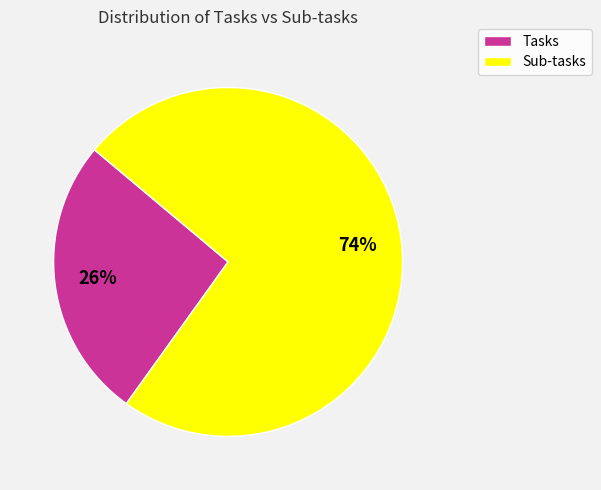

What is the smallest slice in the pie chart?

Tasks